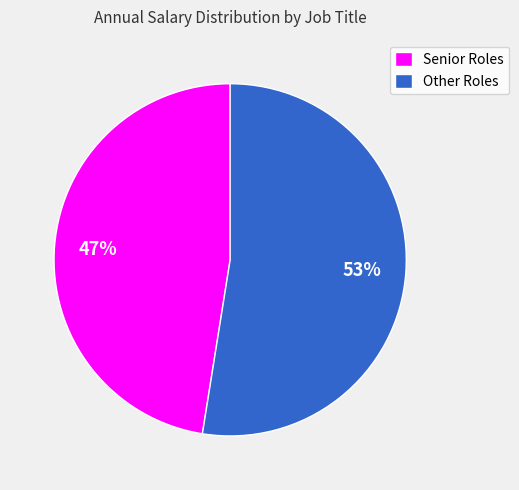

To the nearest percent, what portion does Other Roles represent?

53%